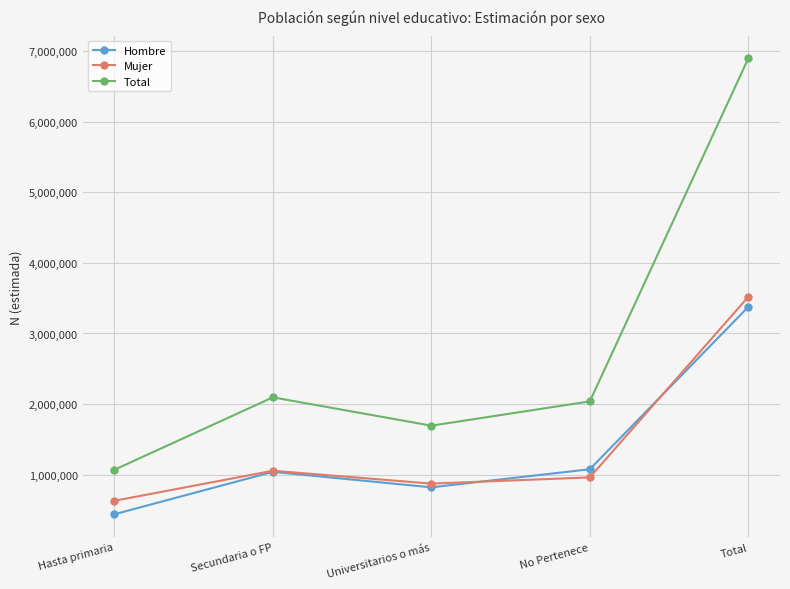

The Hombre series shows 820556 at Universitarios o más. True or false?

True